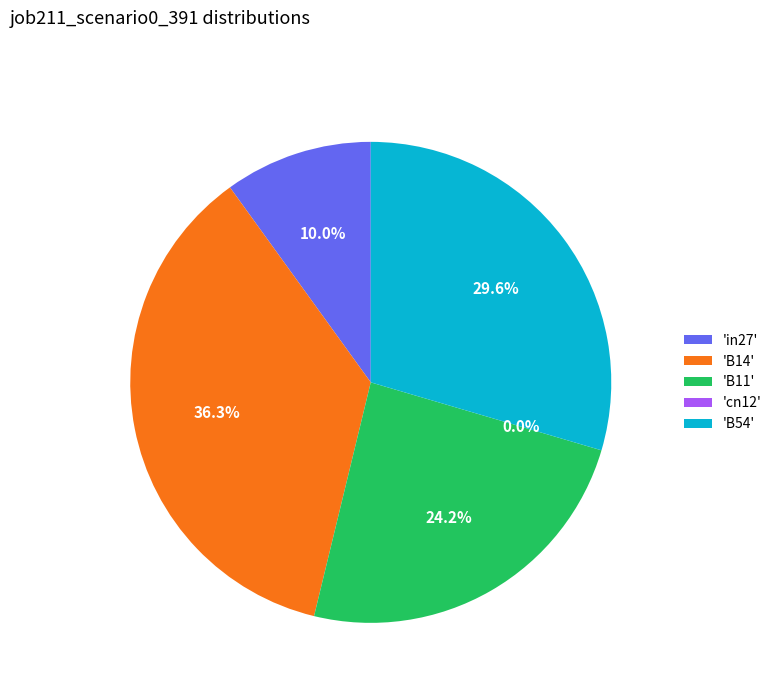

To the nearest percent, what is the combined percentage of B11 and in27?

34%